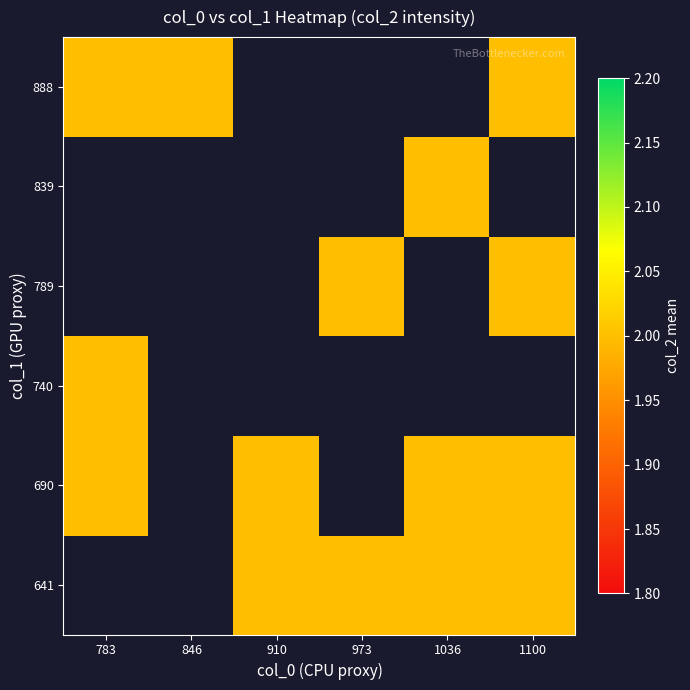

How many distinct data groups are displayed?

6